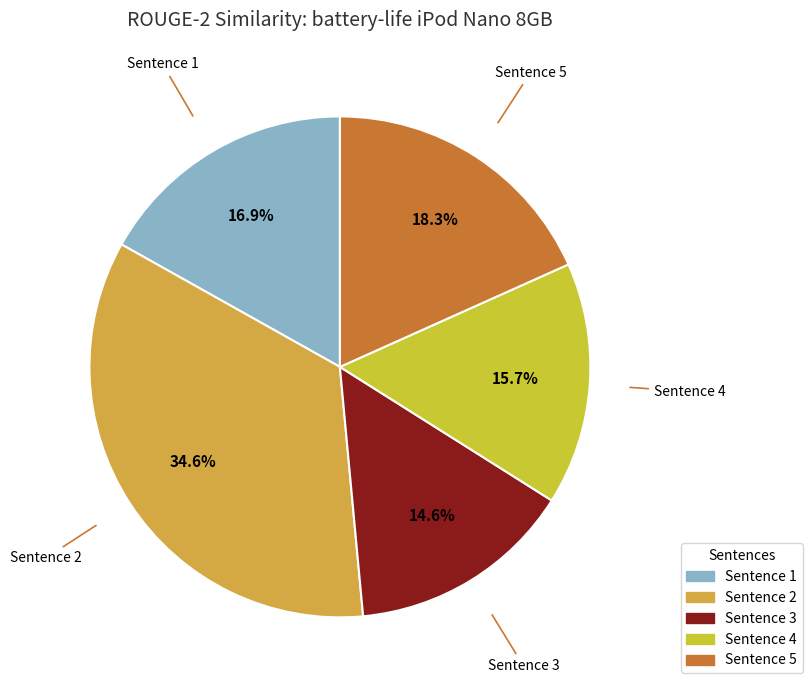

To the nearest percent, what is the difference between the largest and smallest slice percentages?

20%